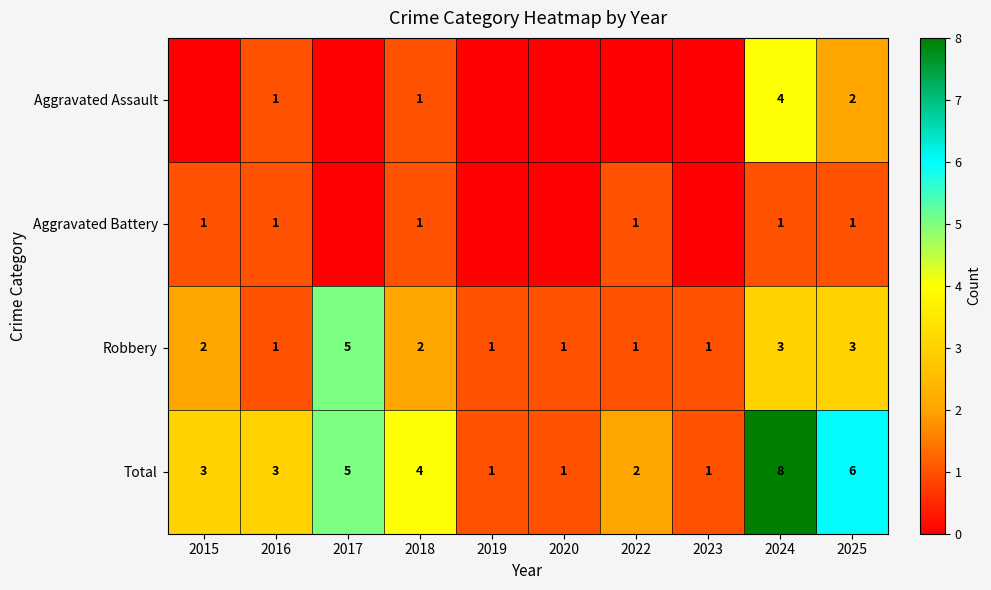

At how many categories does at least one series exceed 5?

2